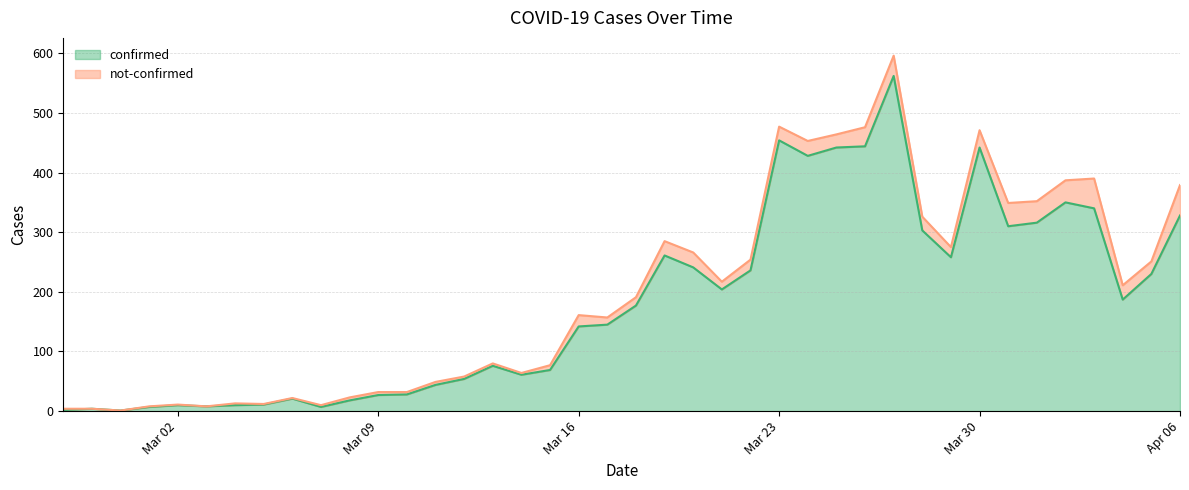

Which category has the lowest value across all series?

2020-02-29